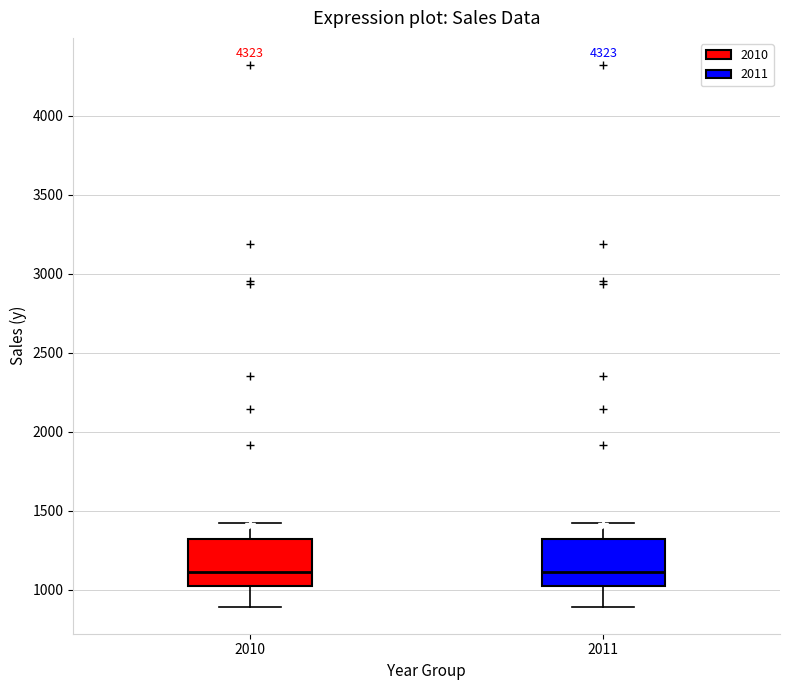

Reading left to right, read every box against the y-axis: the position of its median line, the range the box covers, and the ends of its whiskers. The values are not printed on the chart, so give them approximately, as read against the axis.

2010: median 1100, box 1050 to 1300, whiskers 900 to 1400
2011: median 1100, box 1050 to 1300, whiskers 900 to 1400